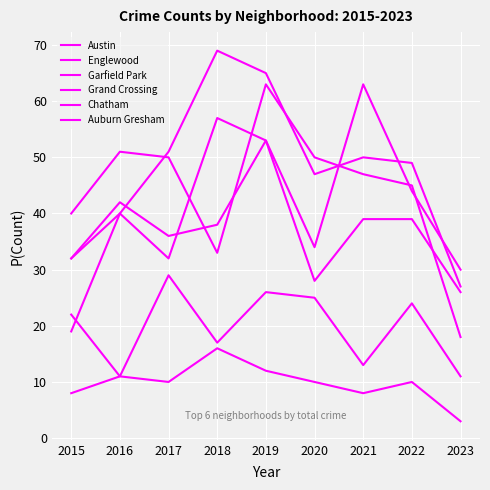

Where does the Garfield Park series first go above 49?

2017